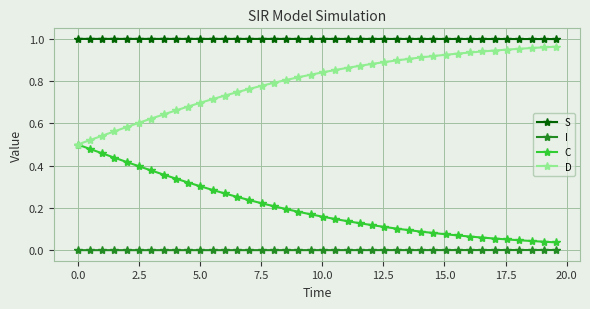

Which series has the largest total across all categories?

S